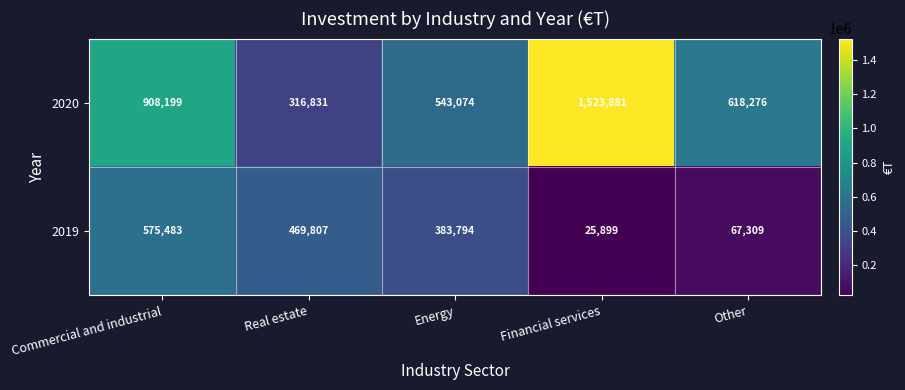

List the series in order of their overall mean, lowest first.

2019, 2020